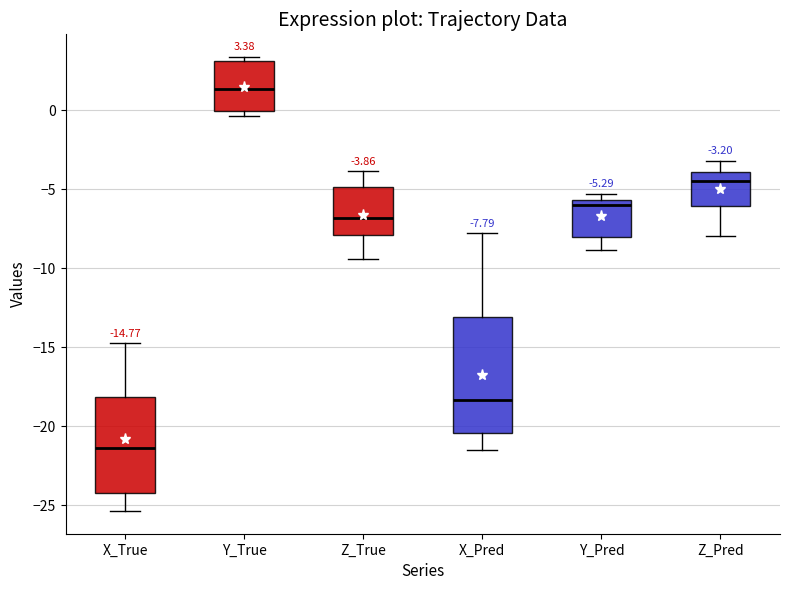

Comparing the boxes themselves (not the whiskers), which one is the tallest?

X_Pred